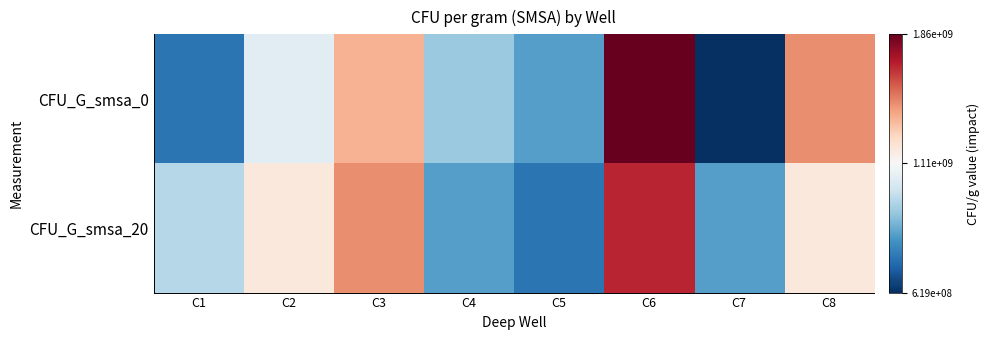

Reading left to right, extract all data points from this chart.

CFU_G_smsa_0: C1=752212389.4	C2=1061946902.7	C3=1371681415.9	C4=929203539.8	C5=840707964.6	C6=1858407079.6	C7=619469026.5	C8=1460176991.2
CFU_G_smsa_20: C1=973451327.4	C2=1194690265.5	C3=1460176991.2	C4=840707964.6	C5=752212389.4	C6=1681415929.2	C7=840707964.6	C8=1194690265.5